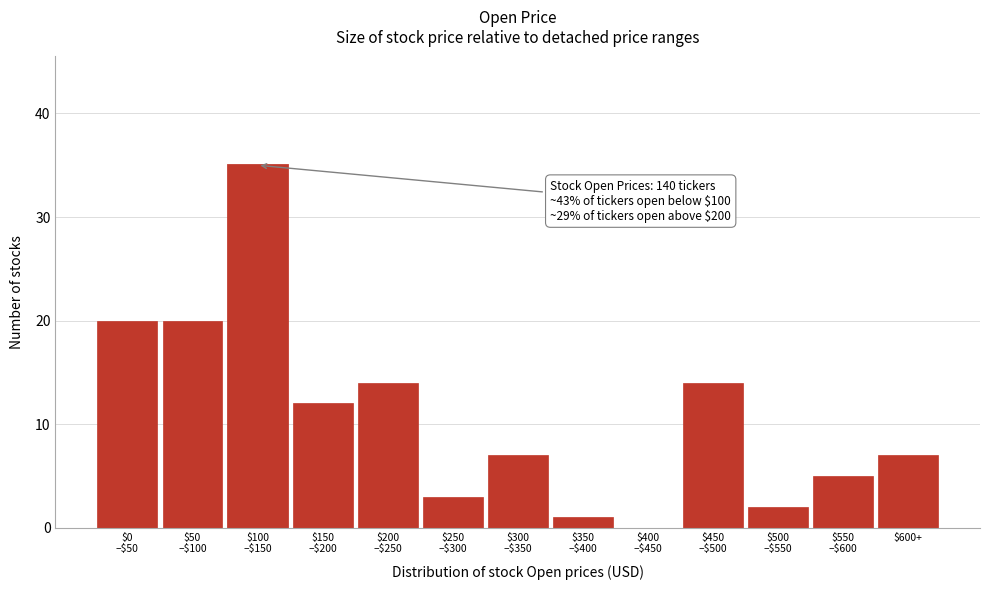

What is the sum of all values?

140